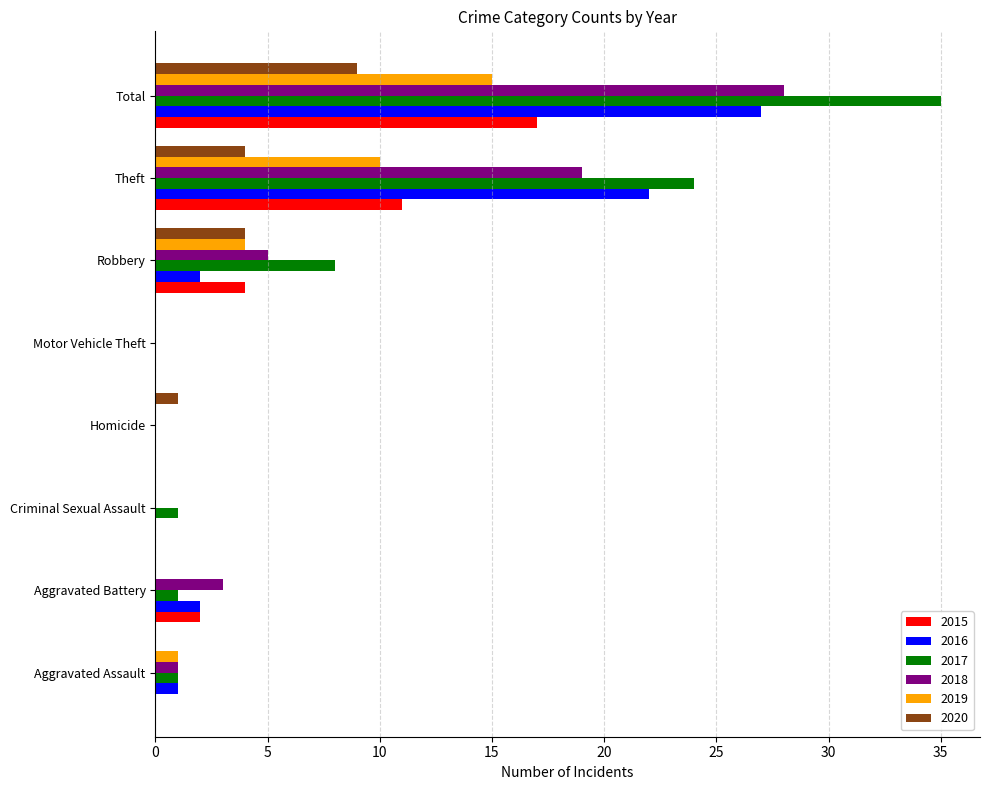

What is the sum of the 2020 values at Motor Vehicle Theft and Total?

9